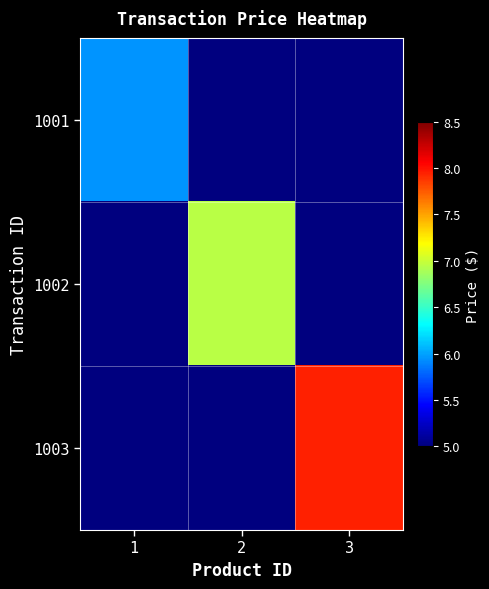

Which label corresponds to the smallest value in the chart?

2